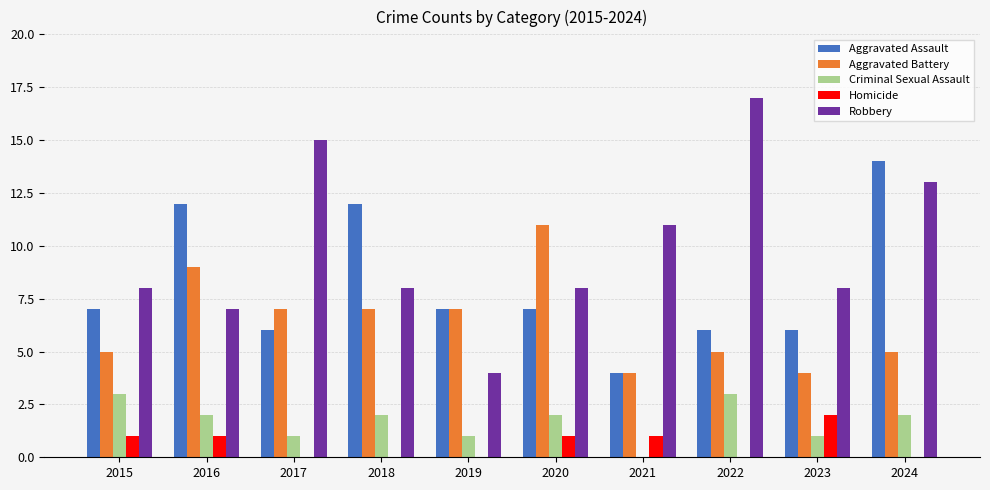

At which label does Aggravated Battery reach its peak?

2020